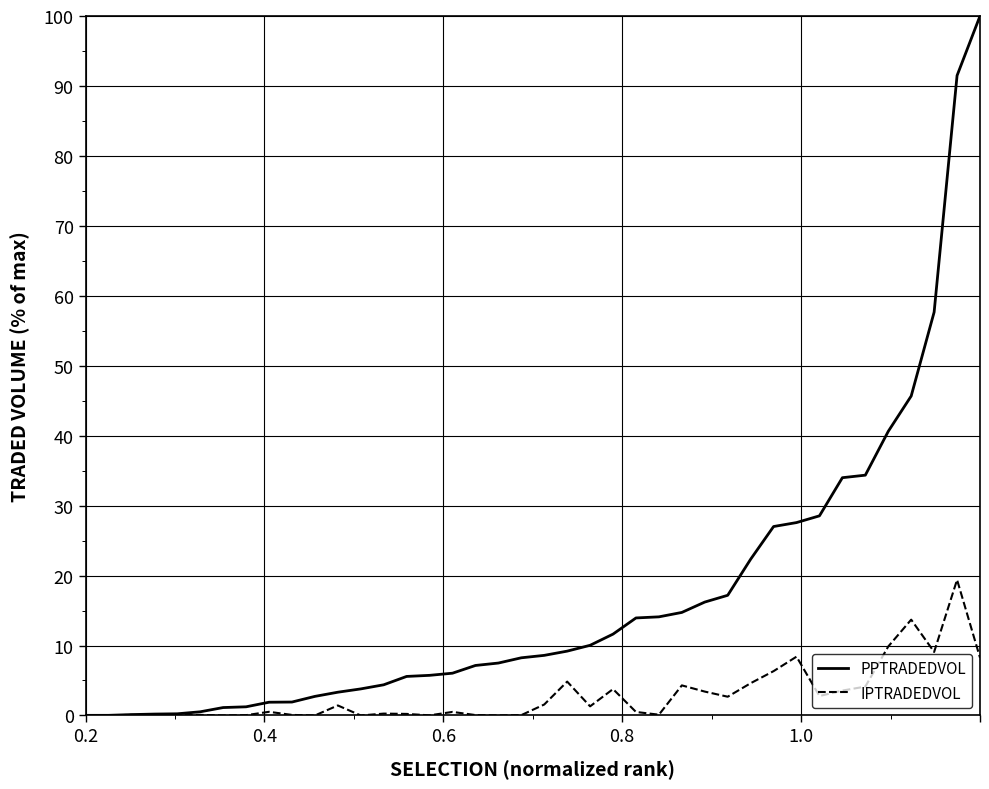

How many series are shown in this chart?

2